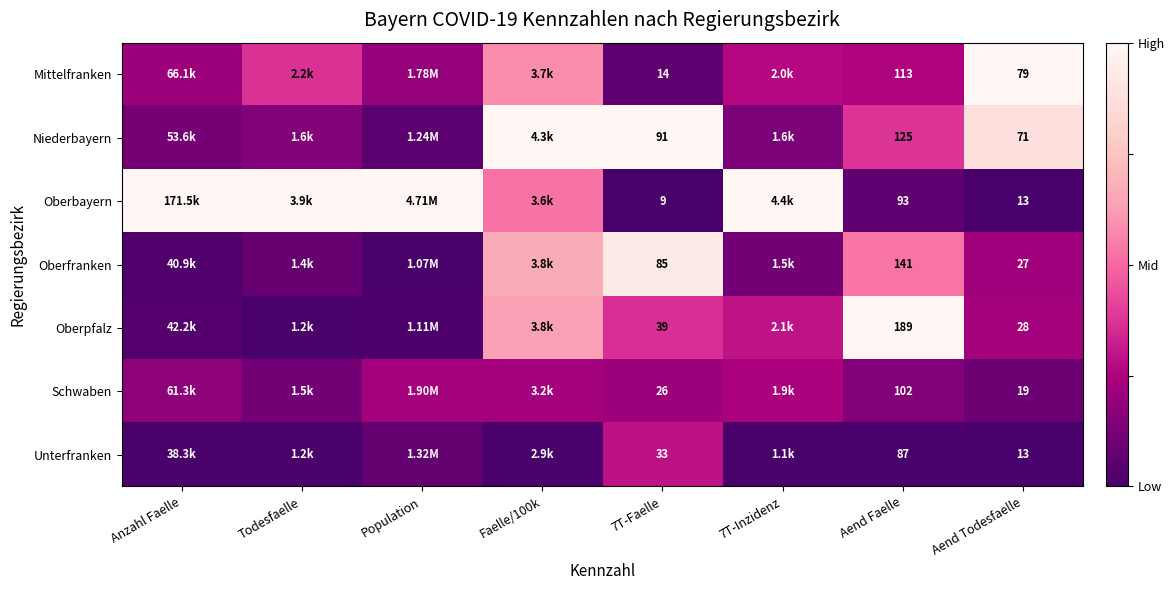

At how many categories does at least one series exceed 0?

8